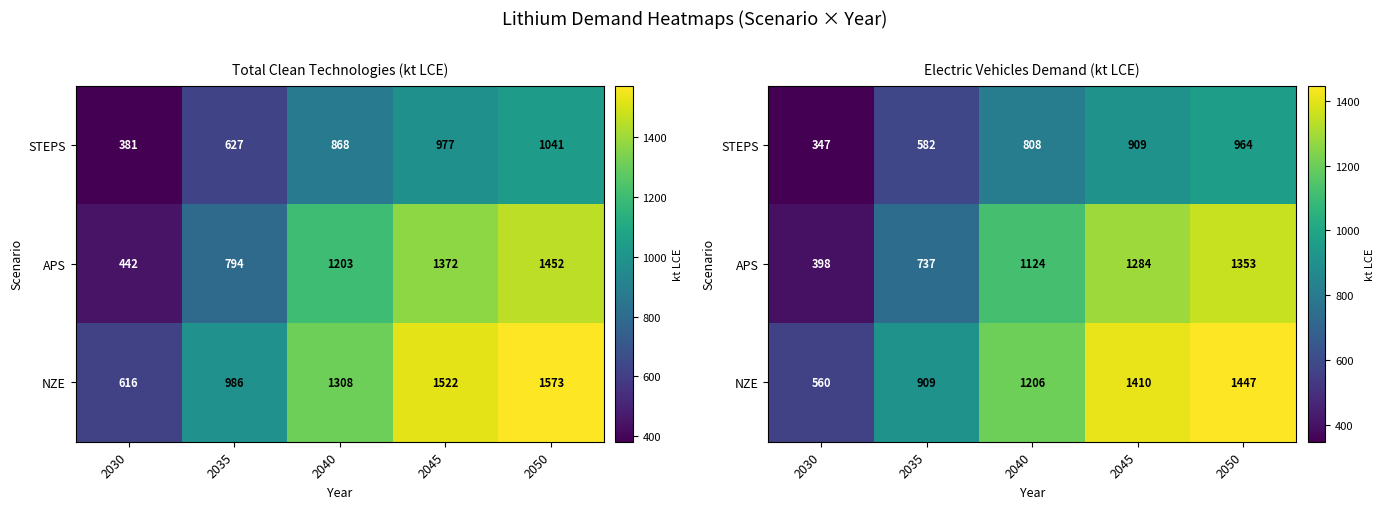

How many values in the APS series exceed 1124?

2